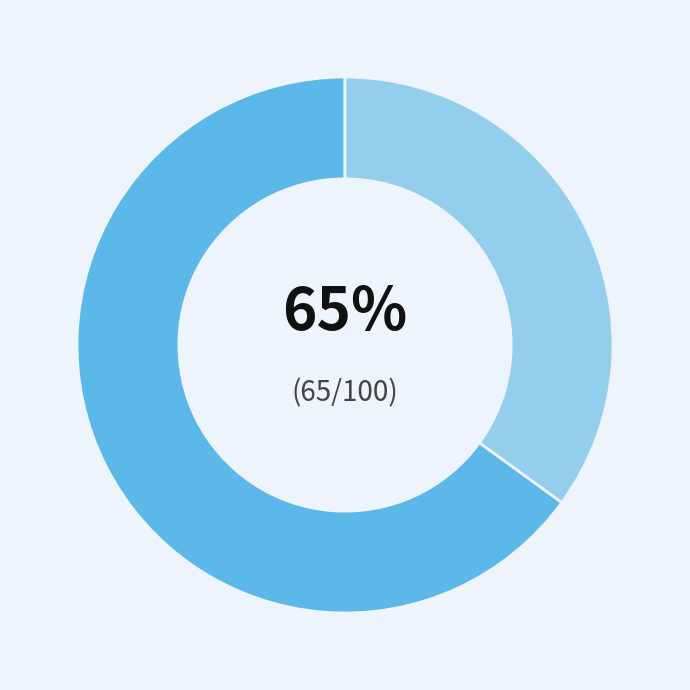

Does any single category account for the majority?

Yes